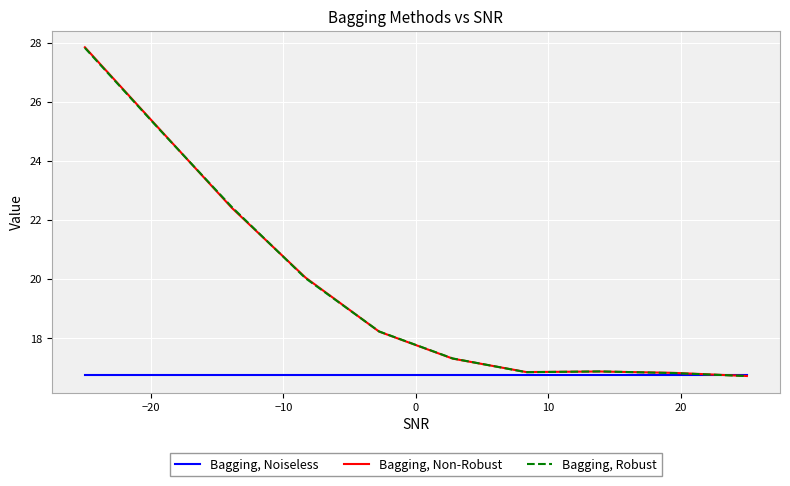

What is the minimum value for Bagging, Non-Robust?

16.7